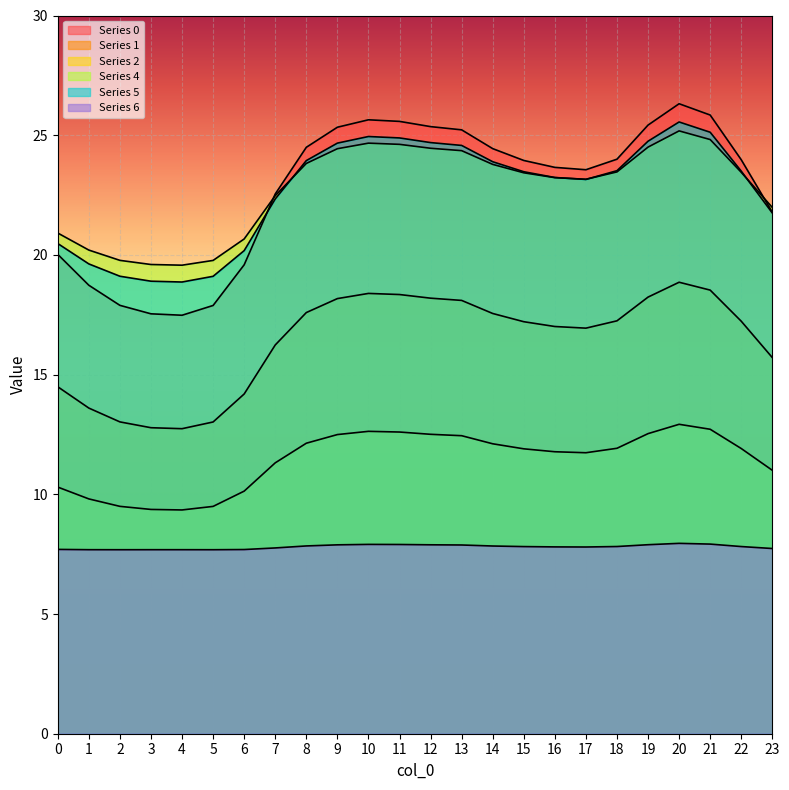

True or false: 6 and 0 intersect in this chart.

False